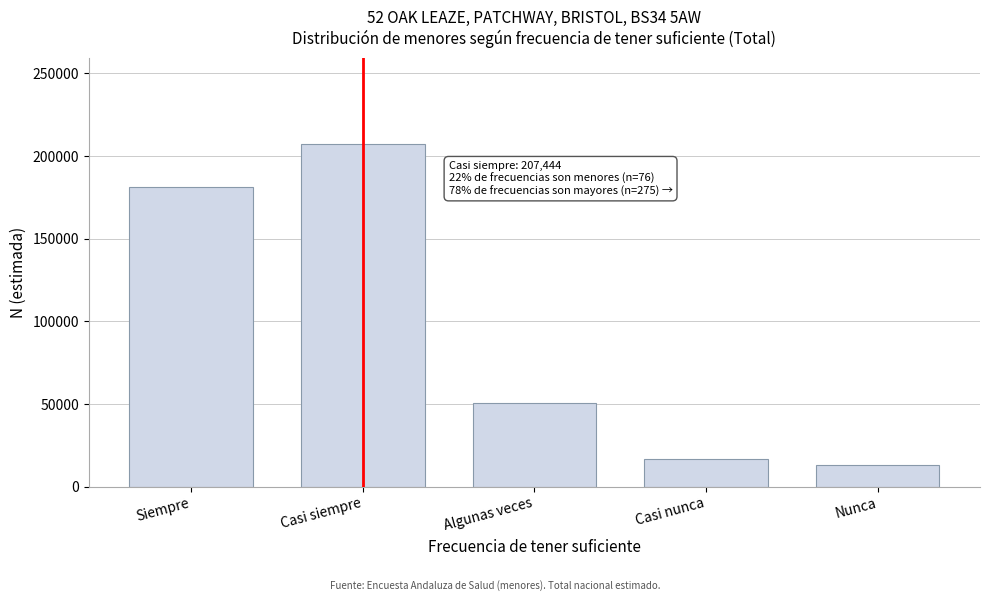

Reading left to right, what are all the values shown in this chart?

Siempre=181414	Casi siempre=207444	Algunas veces=50452	Casi nunca=16647	Nunca=12977